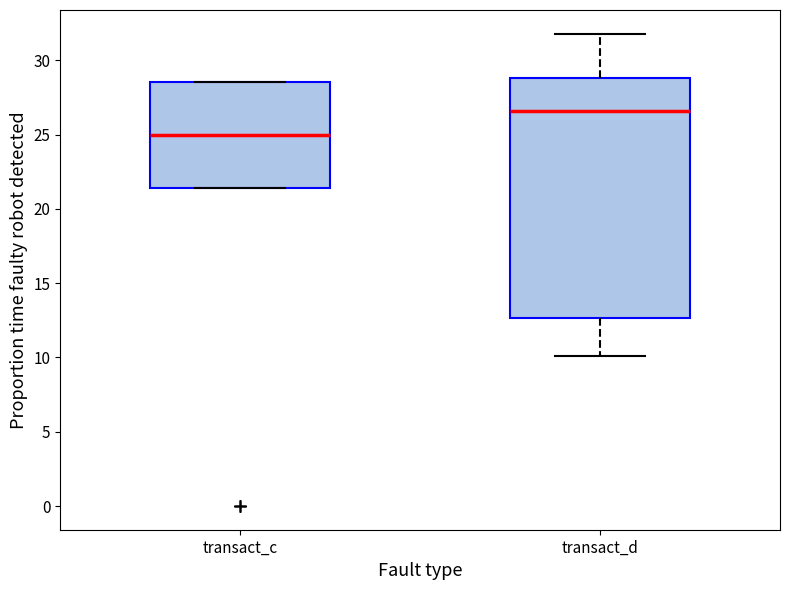

Where is the upper edge of the box for transact_c on the y-axis? The values are not printed on the chart, so give them approximately, as read against the axis.

28.5